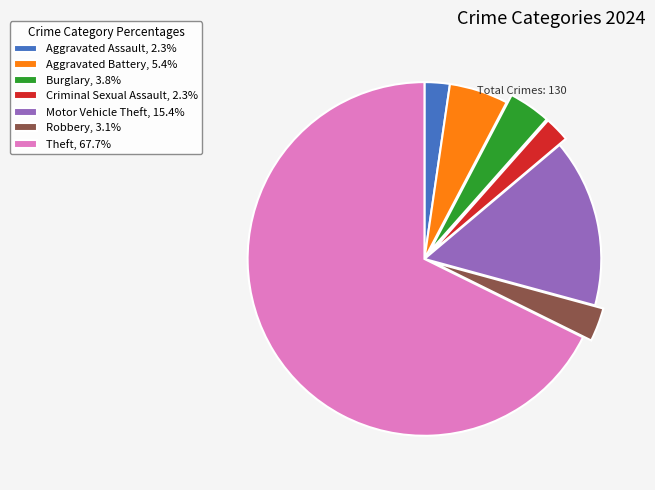

Does Theft, 67.7% represent more than half of the total?

Yes